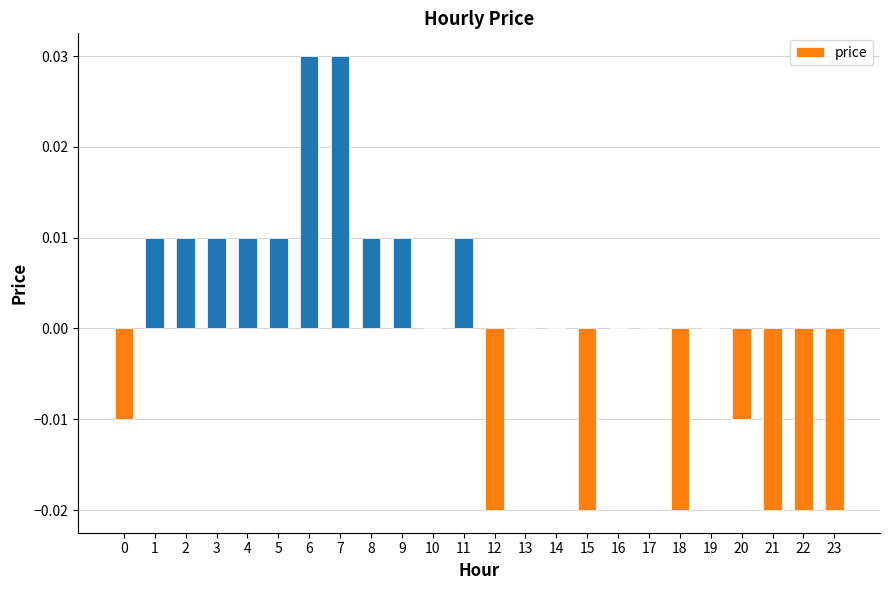

The value at 18 is -0.0. True or false?

True